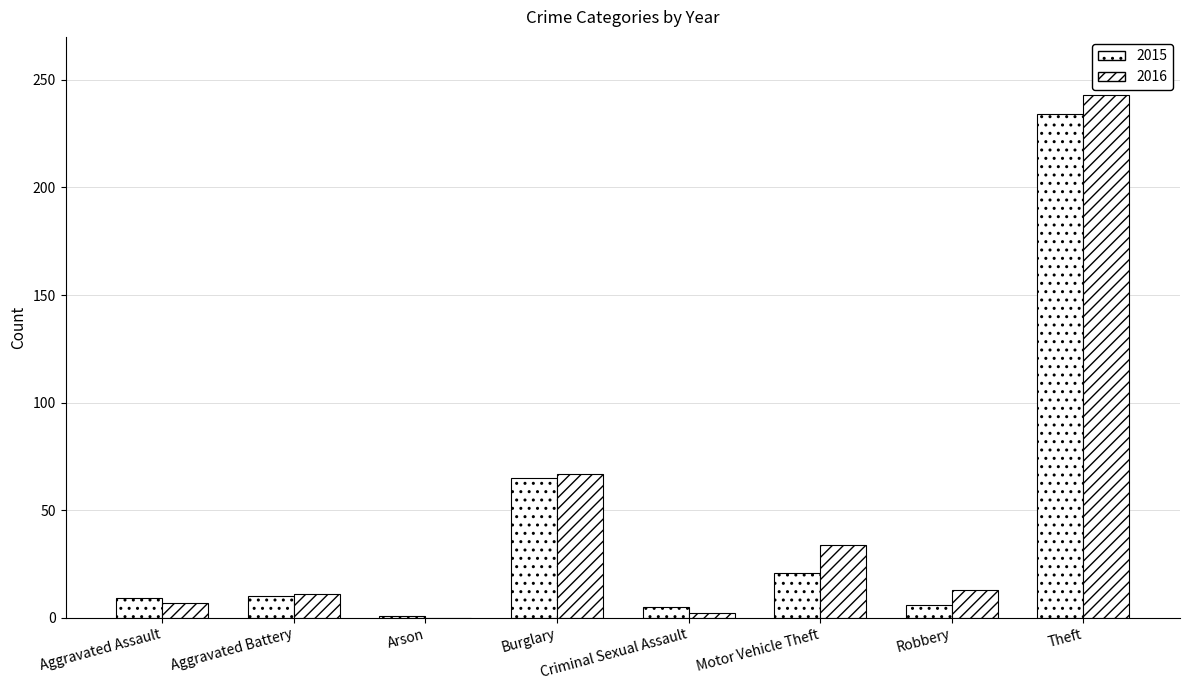

How many distinct data groups are displayed?

2